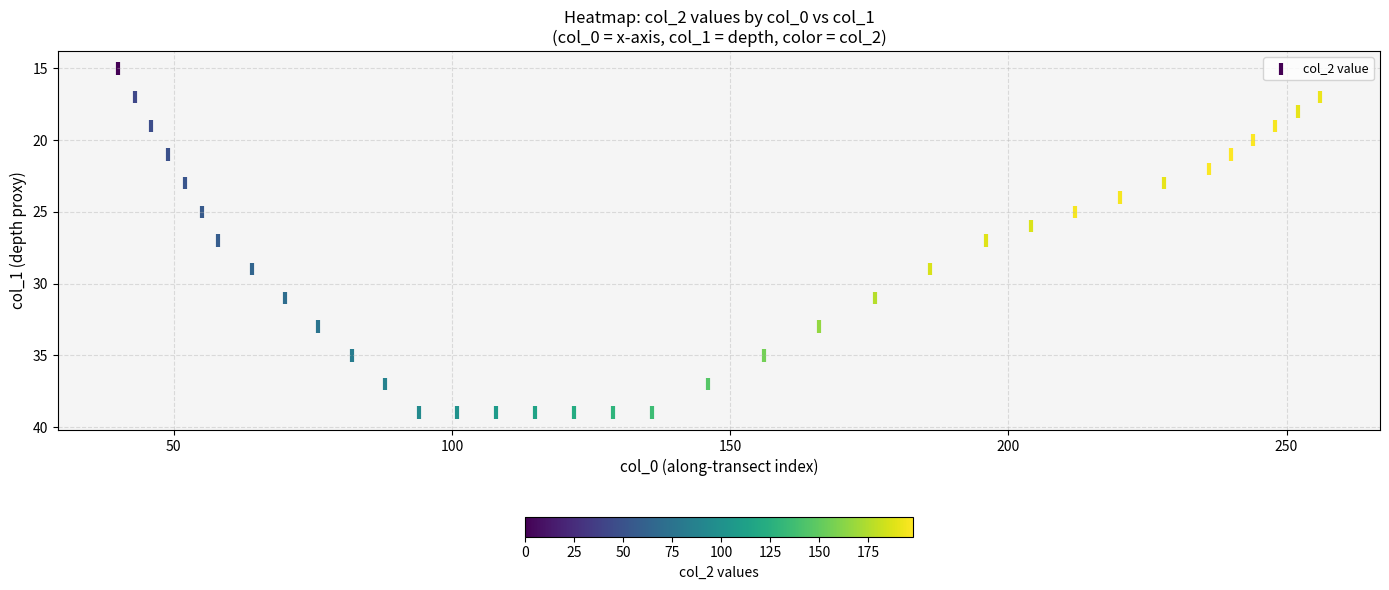

What is the range of X values (max minus min)?

216